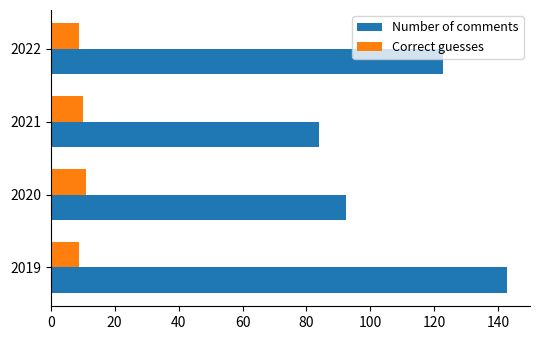

What is the difference between the maximum and minimum values in the Number of comments series?

59.0